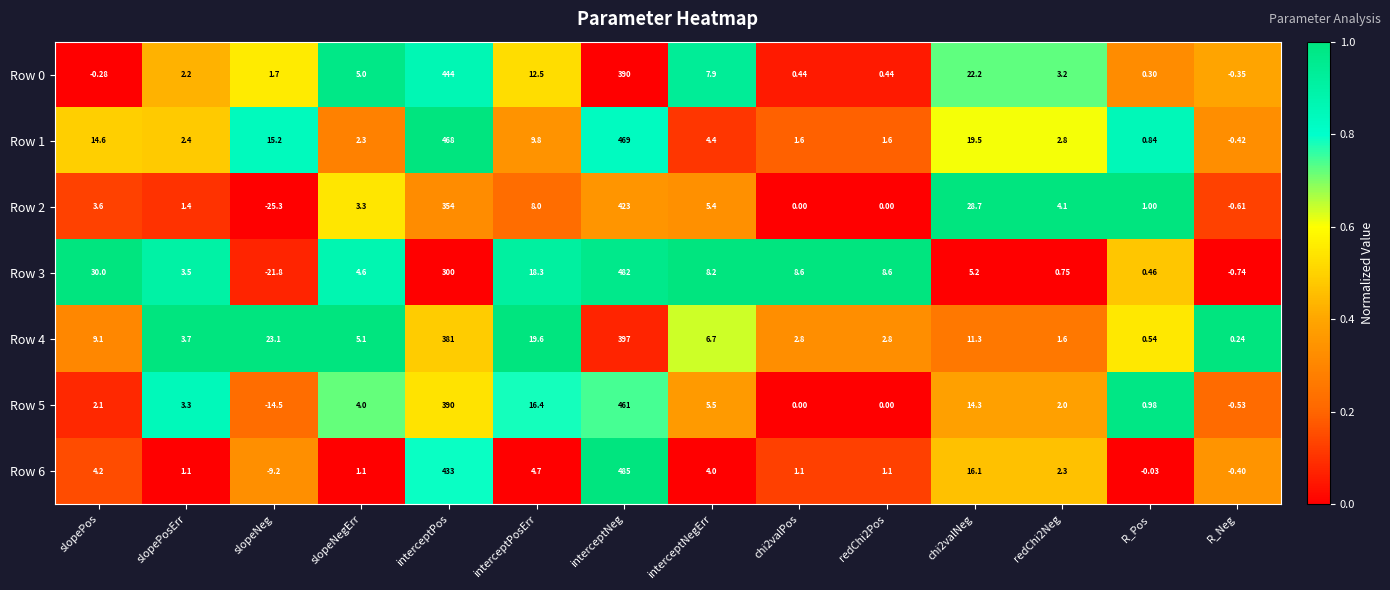

Is the value of Row 4 at interceptNegErr greater than the value of Row 6 at interceptPosErr?

Yes